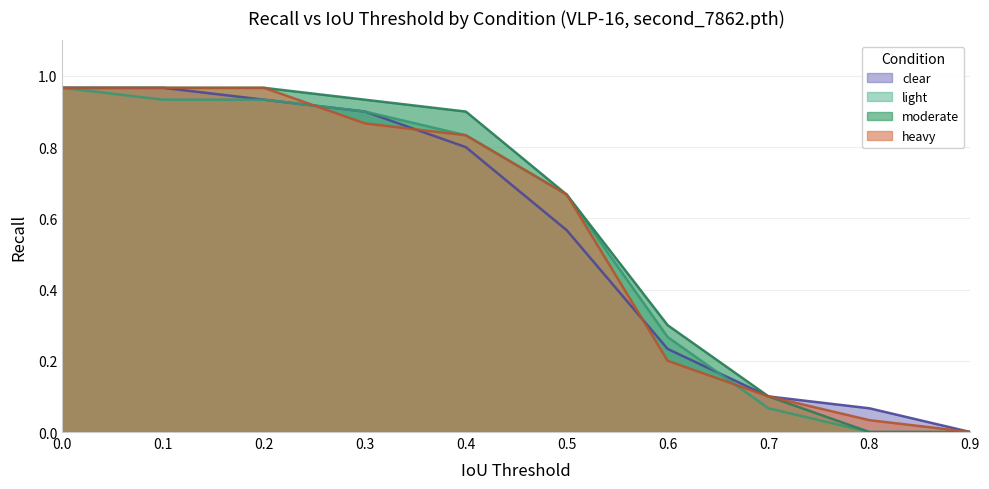

How many times do heavy and clear cross each other?

3